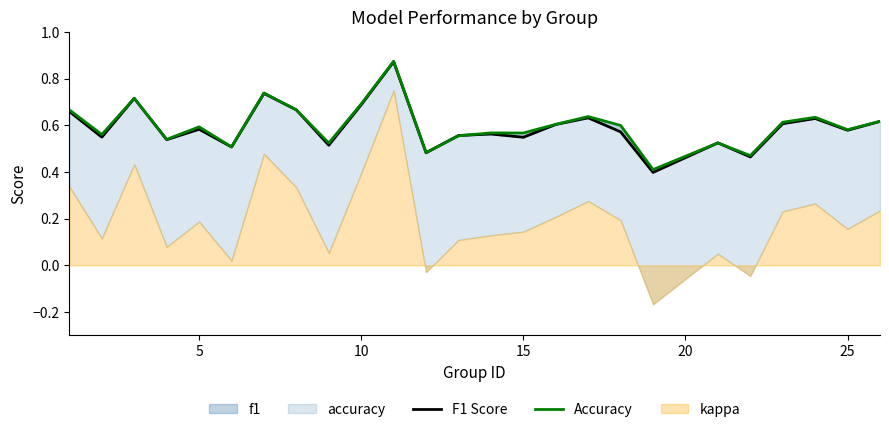

Is it true that F1 Score equals 0.4 at 16?

False